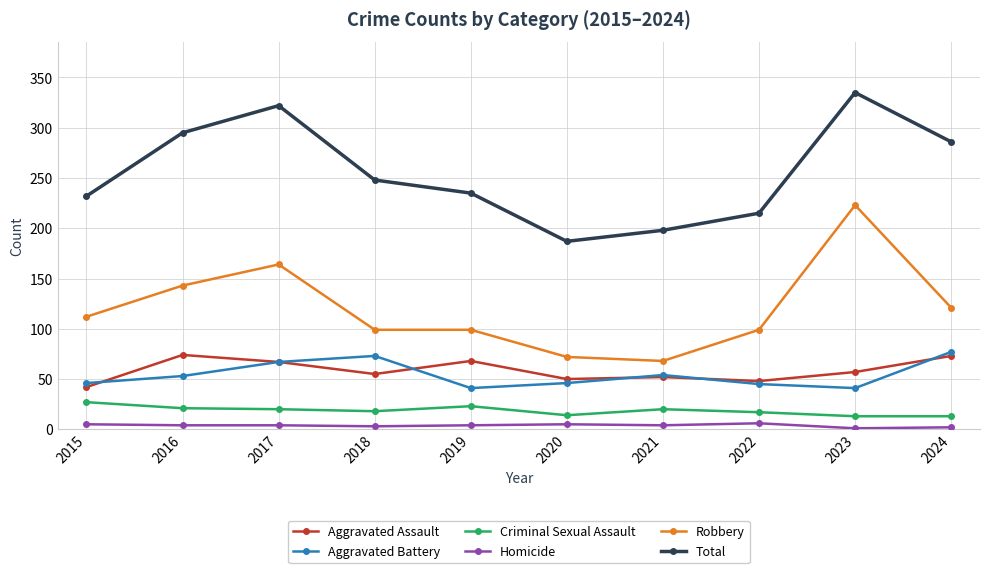

True or false: Aggravated Assault has a value of 48 at 2022.

True